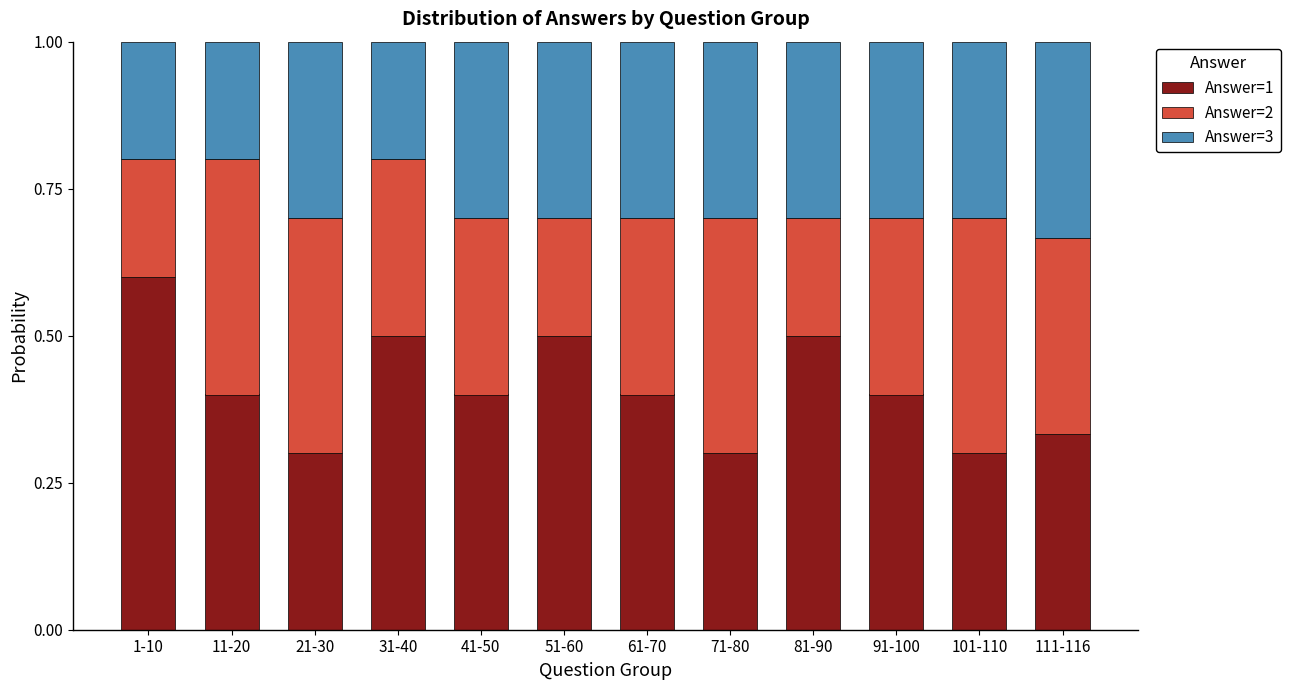

What is the total value across all series at 91-100?

1.0